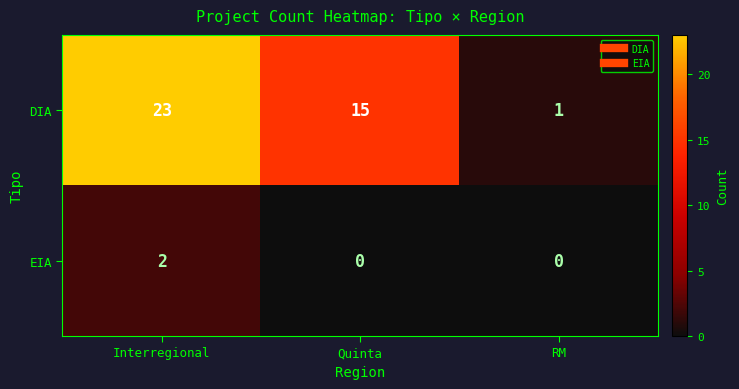

At Interregional, list the series in order from largest to smallest.

DIA, EIA